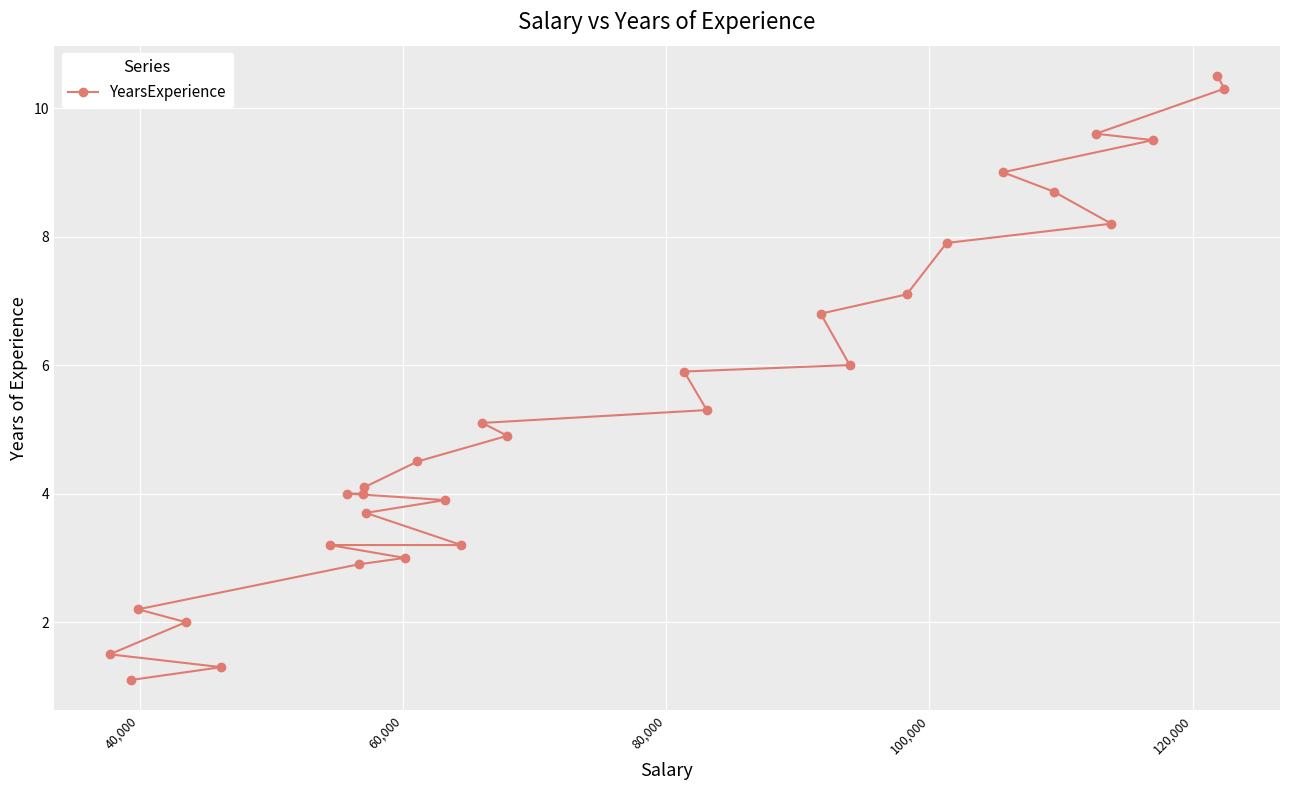

True or false: the data has more than 0 interior local peaks.

False